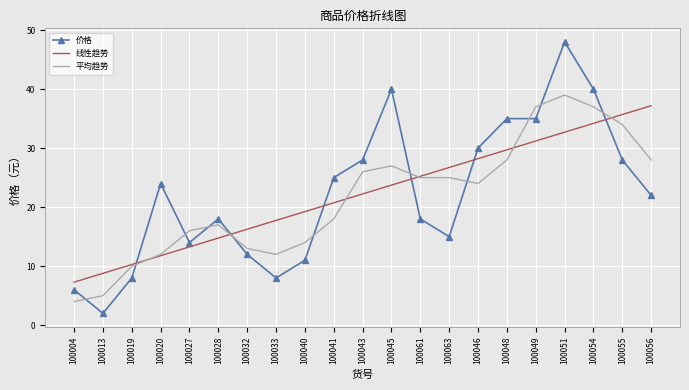

Where do 线性趋势 and 价格 first cross each other?

100019 and 100020